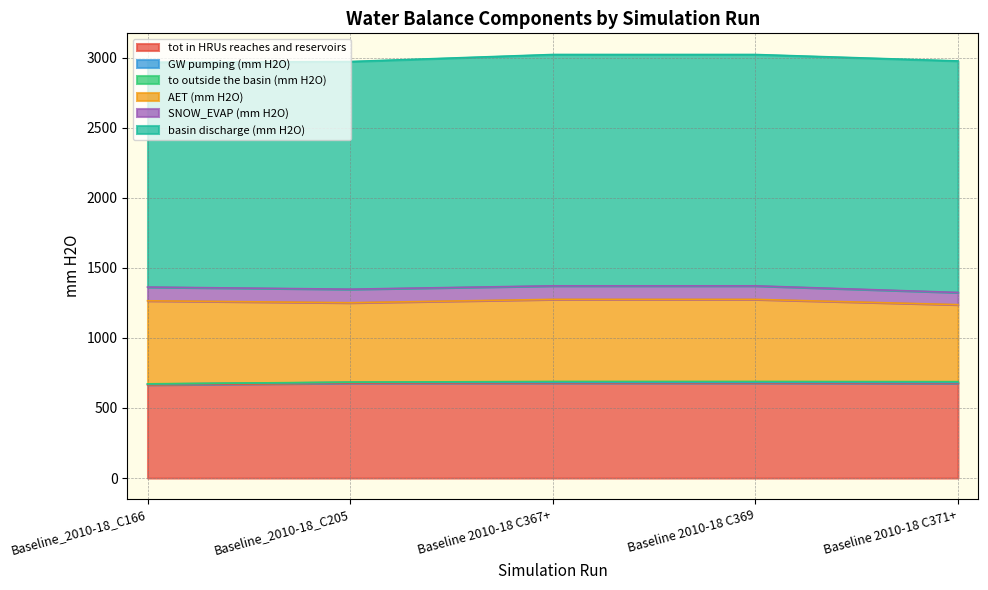

How many lines are shown in the chart?

6